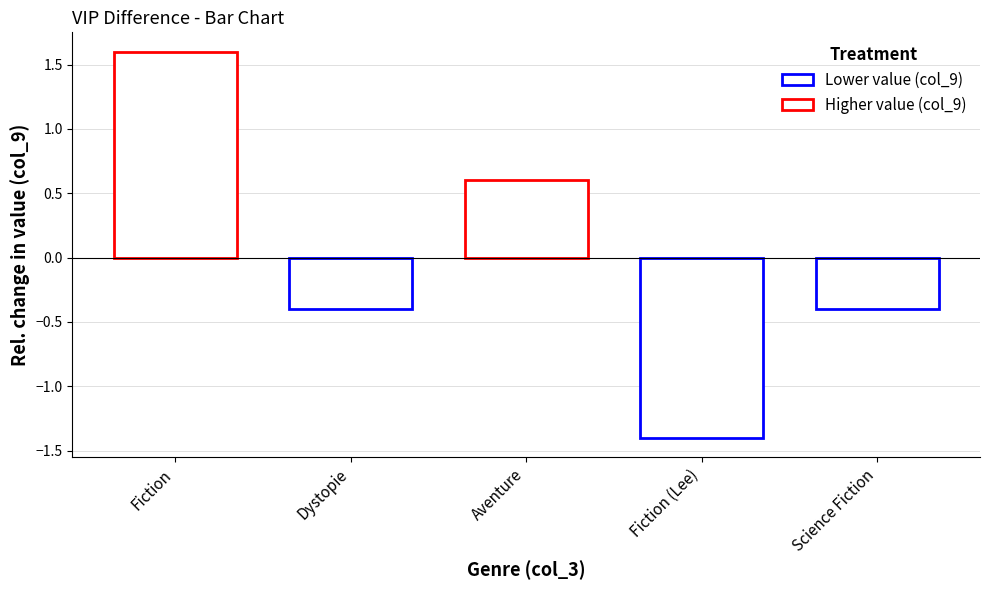

At which category does the chart reach its minimum across all series?

Fiction (Lee)